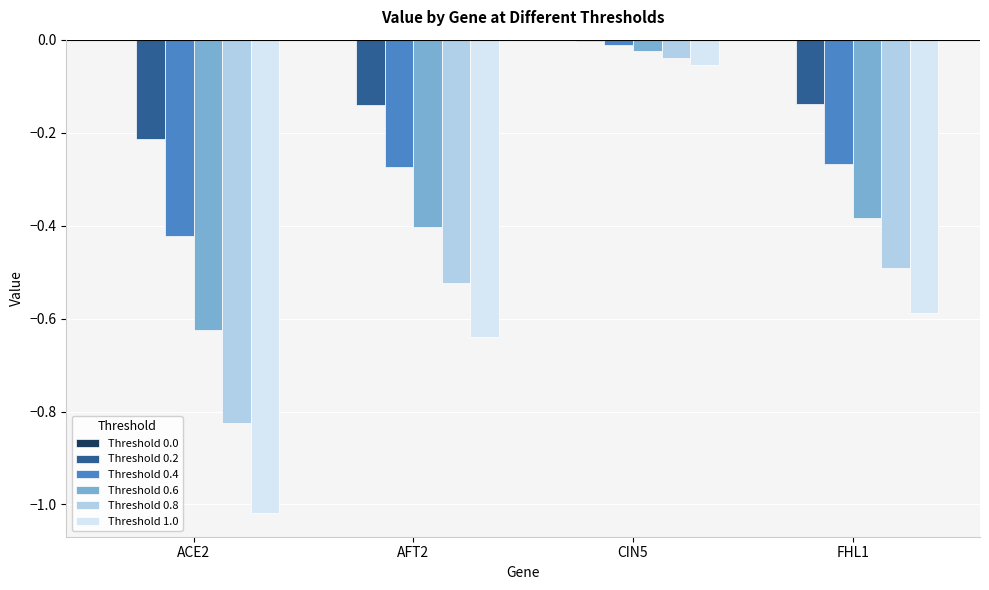

Are the bars horizontal?

No